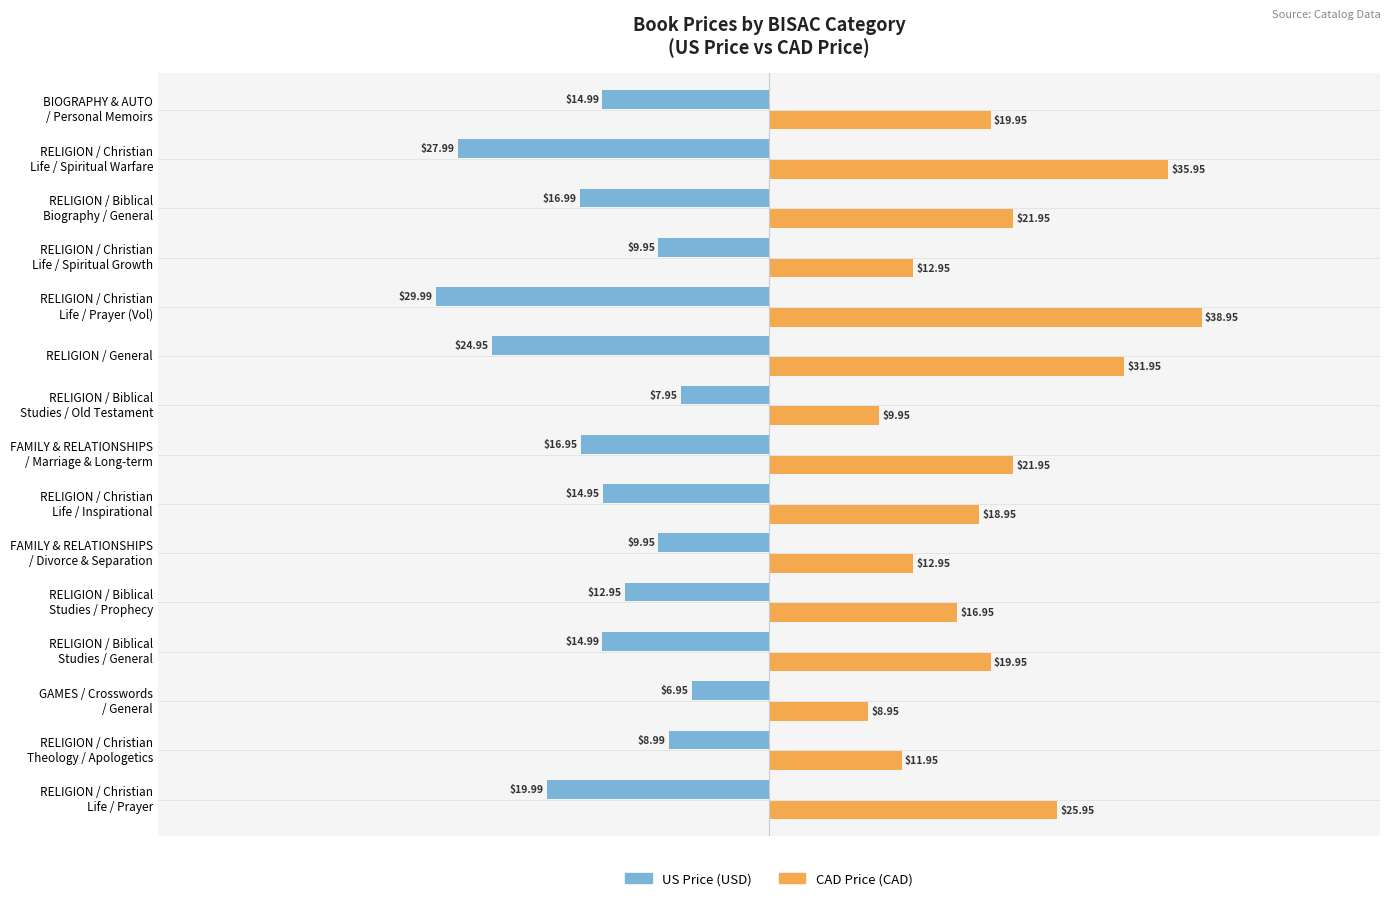

How many values in the US Price (USD) series exceed -14?

6